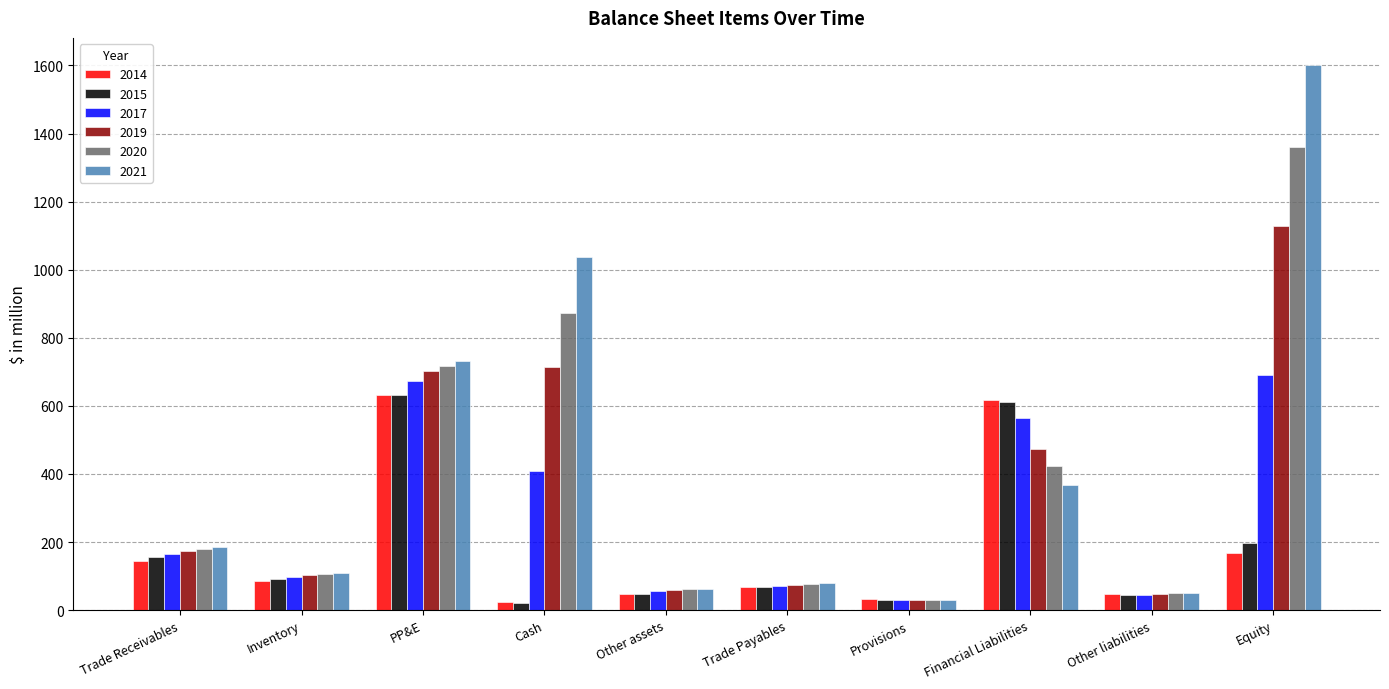

What is the sum of all 2017 values?

2801.0